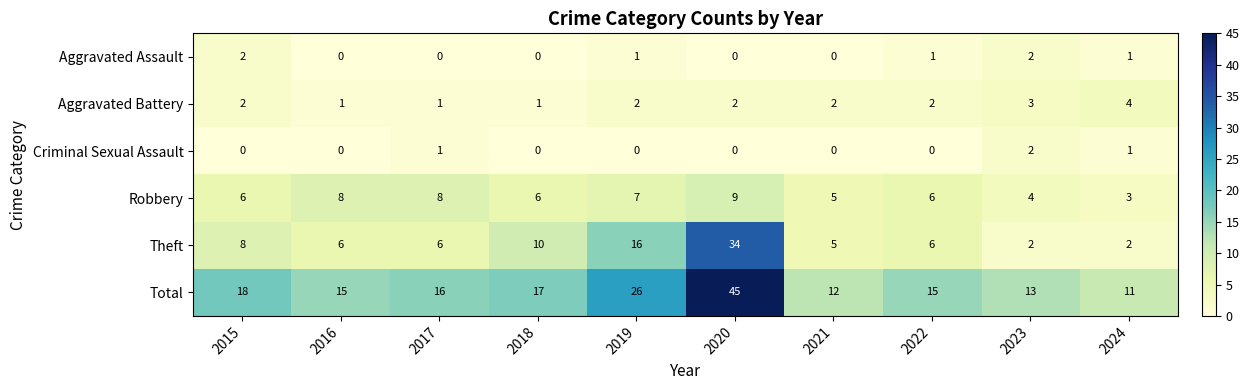

Which series changed the most between 2018 and 2022?

Theft